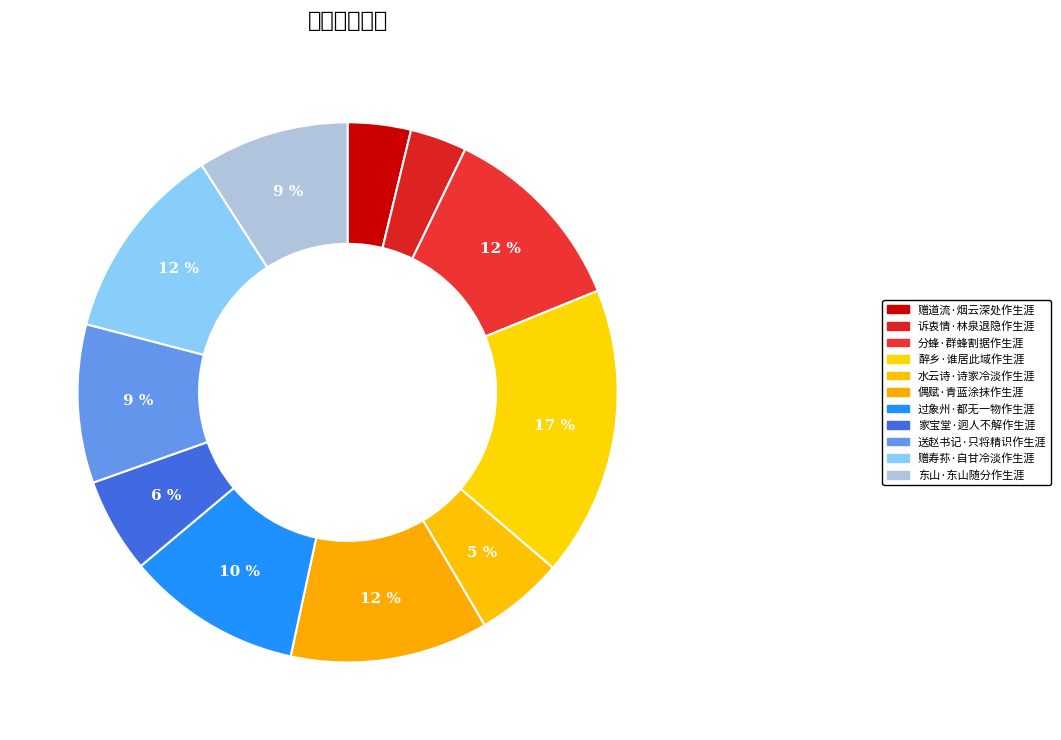

How many slices are in this pie chart?

11